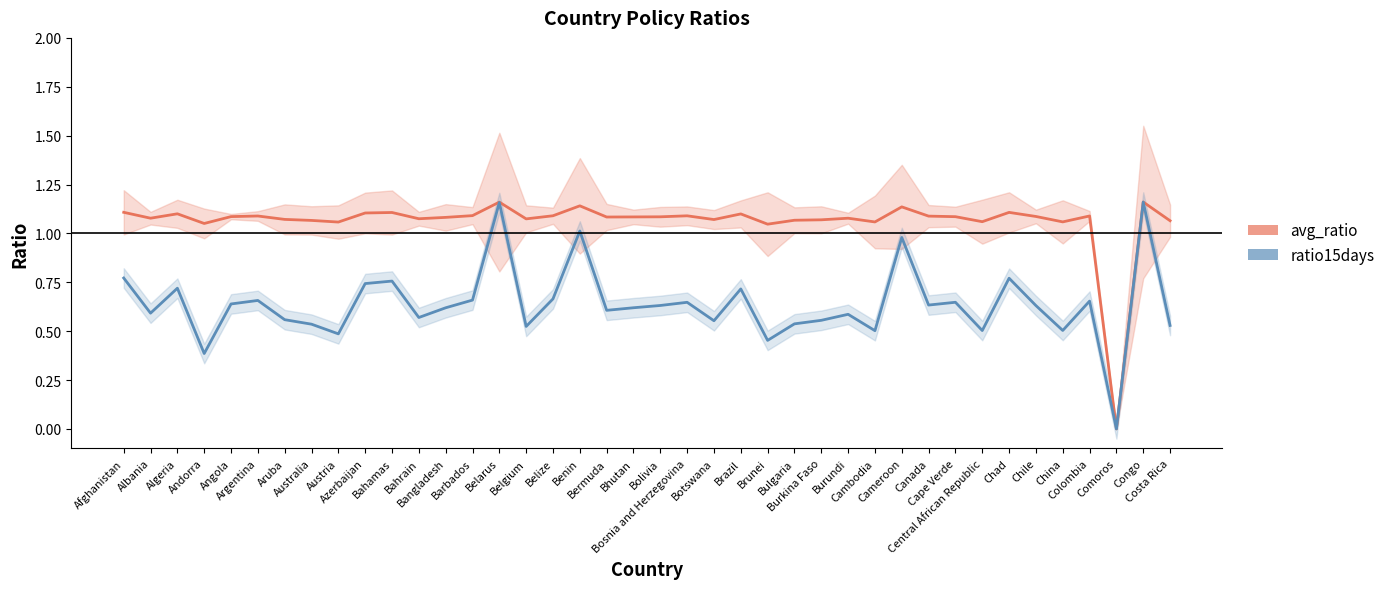

What is the label of the 14th point from the right?

Burkina Faso